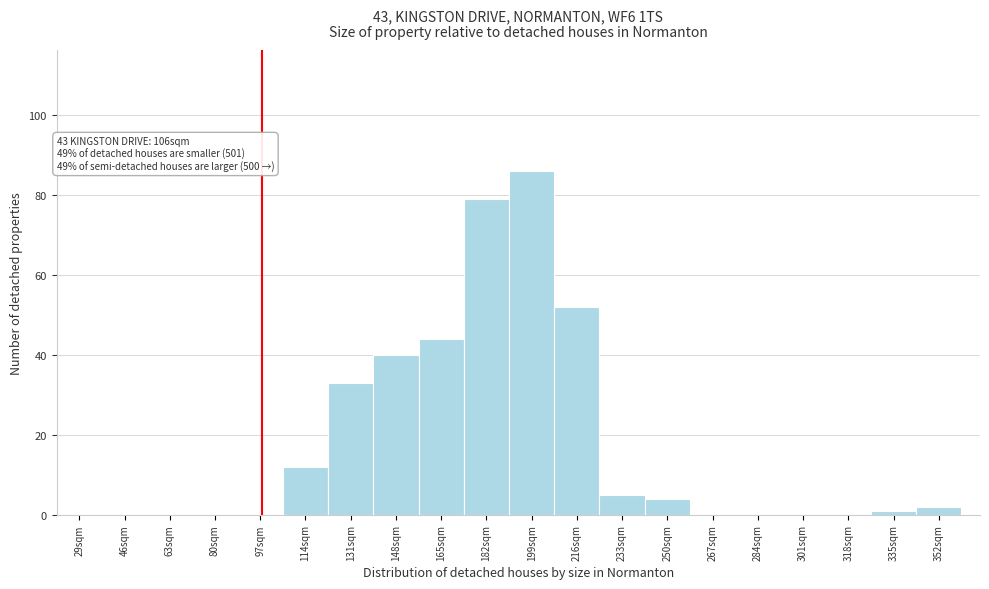

Reading right to left, transcribe all the data shown in this chart.

352sqm=2	335sqm=1	318sqm=0	301sqm=0	284sqm=0	267sqm=0	250sqm=4	233sqm=5	216sqm=52	199sqm=86	182sqm=79	165sqm=44	148sqm=40	131sqm=33	114sqm=12	97sqm=0	80sqm=0	63sqm=0	46sqm=0	29sqm=0